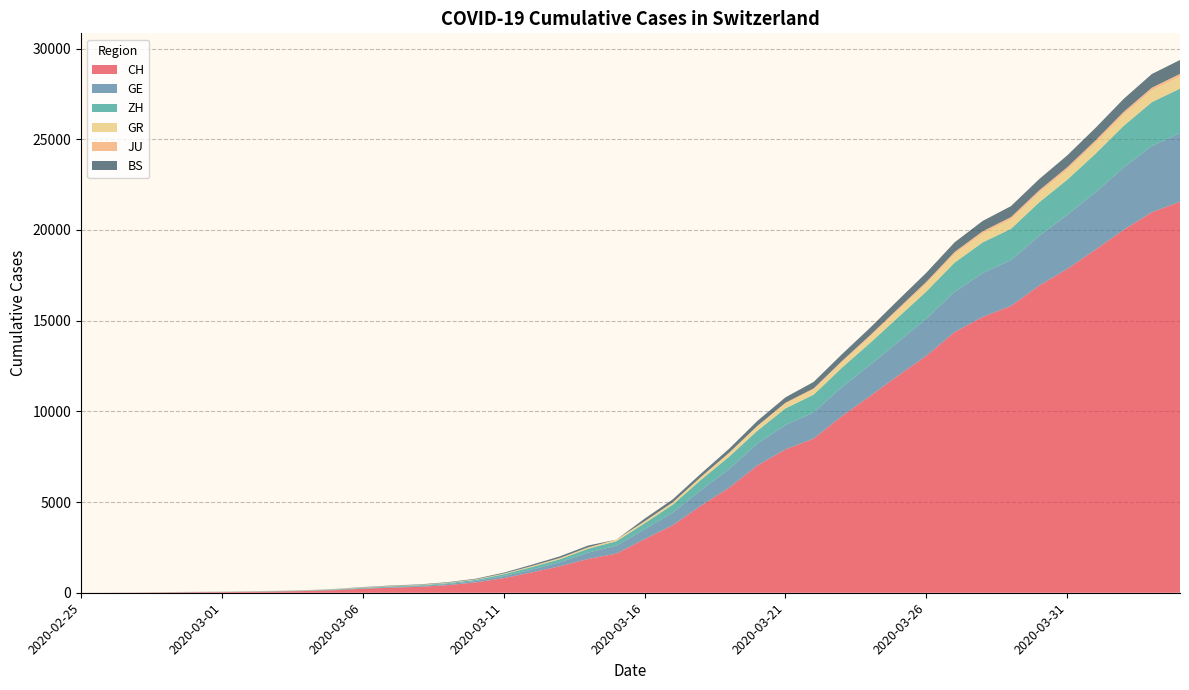

Reading left to right, list all the values displayed in this chart.

CH: 2020-02-25=0	2020-02-26=4	2020-02-27=8	2020-02-28=20	2020-02-29=30	2020-03-01=36	2020-03-02=50	2020-03-03=69	2020-03-04=97	2020-03-05=142	2020-03-06=219	2020-03-07=280	2020-03-08=327	2020-03-09=419	2020-03-10=569	2020-03-11=806	2020-03-12=1124	2020-03-13=1461	2020-03-14=1866	2020-03-15=2160	2020-03-16=2954	2020-03-17=3722	2020-03-18=4801	2020-03-19=5788	2020-03-20=7014	2020-03-21=7904	2020-03-22=8498	2020-03-23=9735	2020-03-24=10838	2020-03-25=11975	2020-03-26=13064	2020-03-27=14367	2020-03-28=15207	2020-03-29=15809	2020-03-30=16928	2020-03-31=17852	2020-04-01=18915	2020-04-02=20005	2020-04-03=20978	2020-04-04=21554
GE: 2020-02-25=0	2020-02-26=1	2020-02-27=1	2020-02-28=5	2020-02-29=9	2020-03-01=10	2020-03-02=11	2020-03-03=14	2020-03-04=16	2020-03-05=20	2020-03-06=30	2020-03-07=43	2020-03-08=45	2020-03-09=60	2020-03-10=79	2020-03-11=113	2020-03-12=154	2020-03-13=225	2020-03-14=347	2020-03-15=430	2020-03-16=551	2020-03-17=705	2020-03-18=857	2020-03-19=1035	2020-03-20=1204	2020-03-21=1342	2020-03-22=1445	2020-03-23=1600	2020-03-24=1717	2020-03-25=1856	2020-03-26=2057	2020-03-27=2215	2020-03-28=2419	2020-03-29=2530	2020-03-30=2743	2020-03-31=2984	2020-04-01=3160	2020-04-02=3445	2020-04-03=3650	2020-04-04=3788
ZH: 2020-02-25=0	2020-02-26=0	2020-02-27=2	2020-02-28=2	2020-02-29=6	2020-03-01=7	2020-03-02=10	2020-03-03=13	2020-03-04=15	2020-03-05=23	2020-03-06=29	2020-03-07=34	2020-03-08=40	2020-03-09=49	2020-03-10=62	2020-03-11=101	2020-03-12=140	2020-03-13=163	2020-03-14=218	2020-03-15=250	2020-03-16=326	2020-03-17=429	2020-03-18=568	2020-03-19=679	2020-03-20=711	2020-03-21=919	2020-03-22=978	2020-03-23=1067	2020-03-24=1213	2020-03-25=1357	2020-03-26=1489	2020-03-27=1616	2020-03-28=1690	2020-03-29=1722	2020-03-30=1848	2020-03-31=1936	2020-04-01=2125	2020-04-02=2289	2020-04-03=2417	2020-04-04=2450
GR: 2020-02-25=0	2020-02-26=2	2020-02-27=2	2020-02-28=6	2020-02-29=6	2020-03-01=6	2020-03-02=9	2020-03-03=9	2020-03-04=12	2020-03-05=14	2020-03-06=16	2020-03-07=17	2020-03-08=18	2020-03-09=18	2020-03-10=22	2020-03-11=31	2020-03-12=43	2020-03-13=53	2020-03-14=56	2020-03-15=71	2020-03-16=84	2020-03-17=101	2020-03-18=128	2020-03-19=182	2020-03-20=226	2020-03-21=258	2020-03-22=284	2020-03-23=300	2020-03-24=343	2020-03-25=393	2020-03-26=433	2020-03-27=474	2020-03-28=495	2020-03-29=519	2020-03-30=535	2020-03-31=547	2020-04-01=592	2020-04-02=622	2020-04-03=649	2020-04-04=657
JU: 2020-02-25=0	2020-02-26=0	2020-02-27=1	2020-02-28=1	2020-02-29=1	2020-03-01=1	2020-03-02=1	2020-03-03=2	2020-03-04=2	2020-03-05=4	2020-03-06=4	2020-03-07=5	2020-03-08=5	2020-03-09=7	2020-03-10=7	2020-03-11=7	2020-03-12=12	2020-03-13=17	2020-03-14=18	2020-03-15=19	2020-03-16=25	2020-03-17=29	2020-03-18=32	2020-03-19=36	2020-03-20=44	2020-03-21=54	2020-03-22=61	2020-03-23=69	2020-03-24=82	2020-03-25=92	2020-03-26=100	2020-03-27=114	2020-03-28=119	2020-03-29=127	2020-03-30=128	2020-03-31=140	2020-04-01=145	2020-04-02=149	2020-04-03=149	2020-04-04=154
BS: 2020-02-25=0	2020-02-26=0	2020-02-27=1	2020-02-28=1	2020-02-29=1	2020-03-01=1	2020-03-02=1	2020-03-03=3	2020-03-04=3	2020-03-05=8	2020-03-06=15	2020-03-07=21	2020-03-08=24	2020-03-09=28	2020-03-10=33	2020-03-11=49	2020-03-12=73	2020-03-13=92	2020-03-14=100	2020-03-15=0	2020-03-16=143	2020-03-17=164	2020-03-18=181	2020-03-19=220	2020-03-20=270	2020-03-21=297	2020-03-22=356	2020-03-23=374	2020-03-24=410	2020-03-25=462	2020-03-26=501	2020-03-27=530	2020-03-28=569	2020-03-29=605	2020-03-30=617	2020-03-31=653	2020-04-01=687	2020-04-02=714	2020-04-03=754	2020-04-04=767